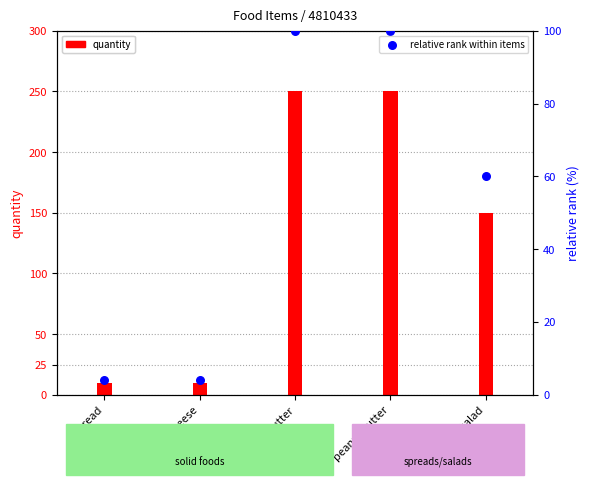

Which series reaches the minimum Y coordinate?

relative rank